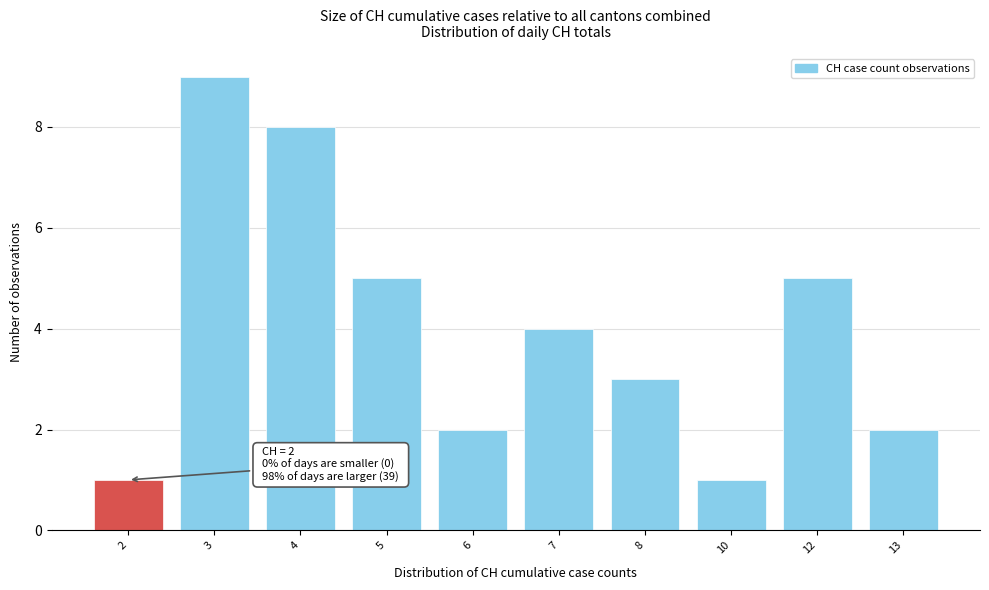

Reading right to left, what are all the values shown in this chart?

2	5	1	3	4	2	5	8	9	1